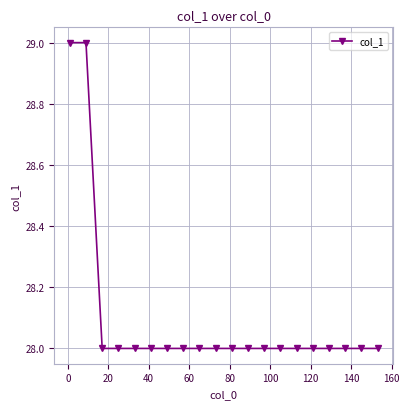

How many lines are shown in the chart?

1